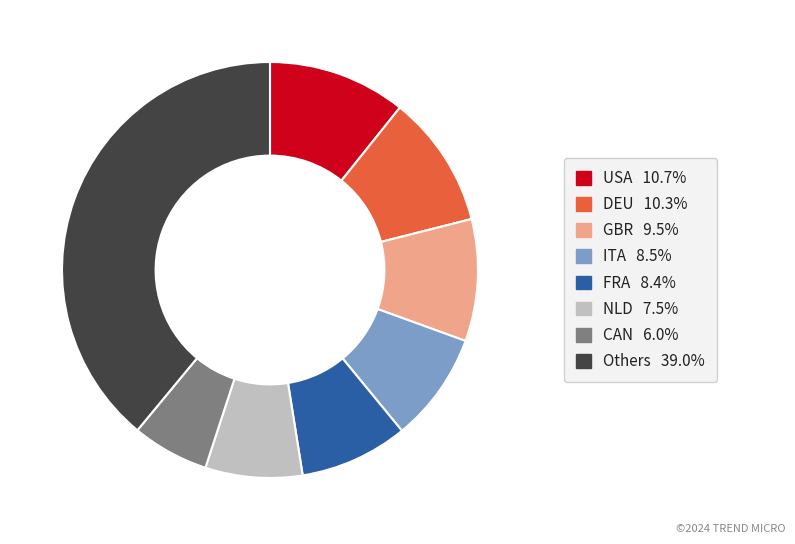

Does USA 10.7% represent more than half of the total?

No